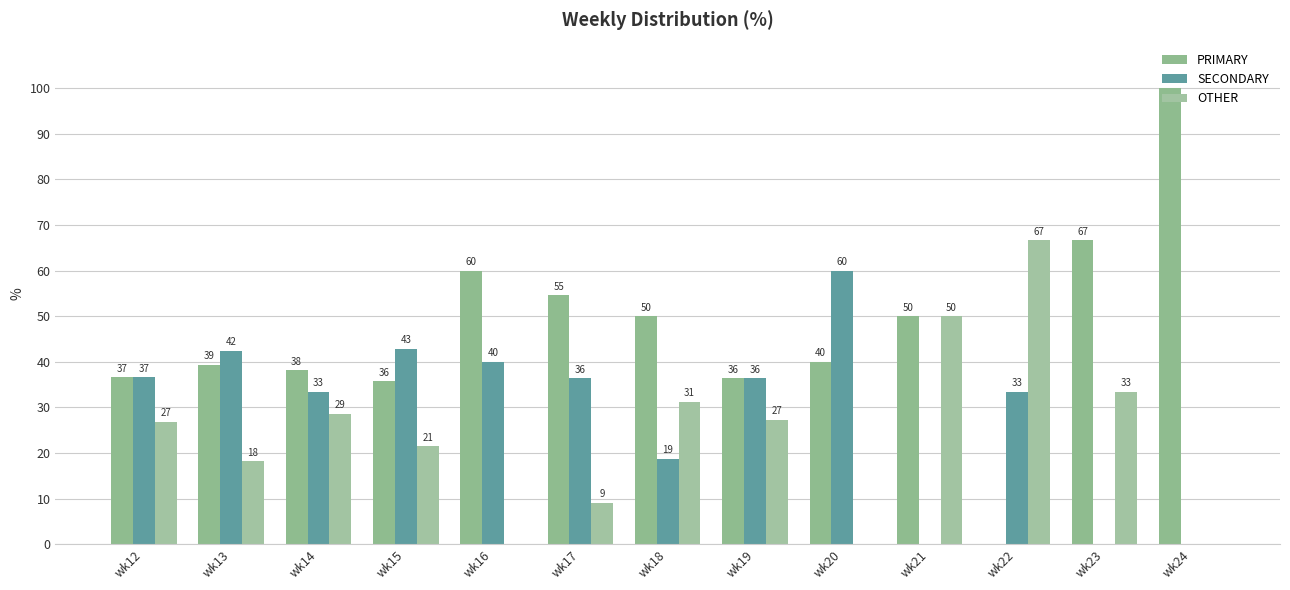

Where does the OTHER series first go above 26?

wk12